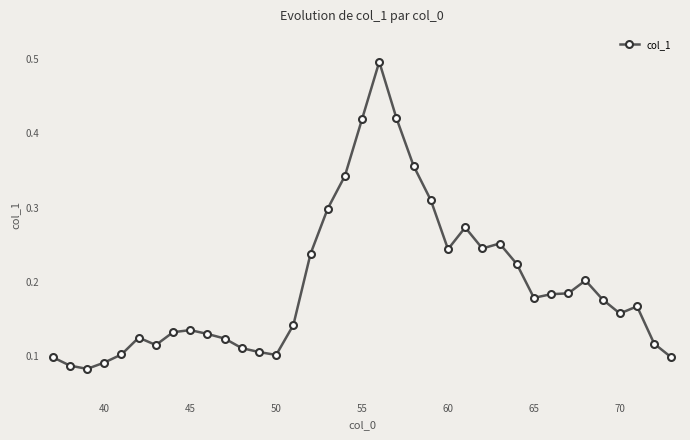

What is the sum of all values?

7.3